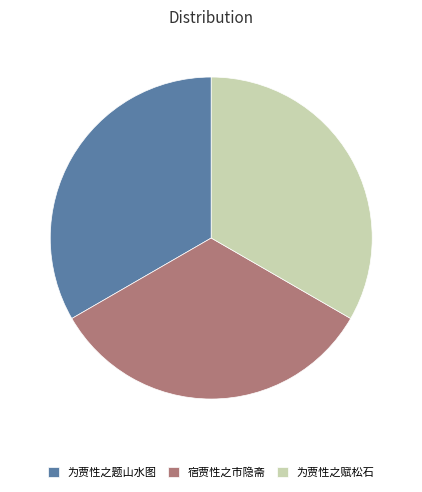

Is there a majority slice in this chart?

No